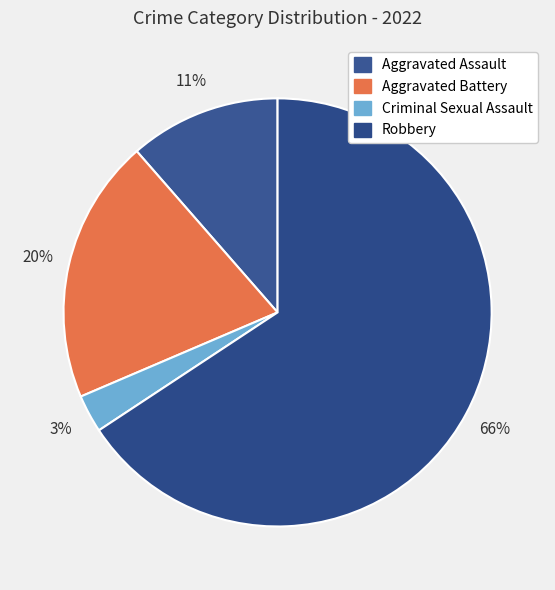

Approximately how many times larger is the value at Robbery compared to Aggravated Battery?

3.3